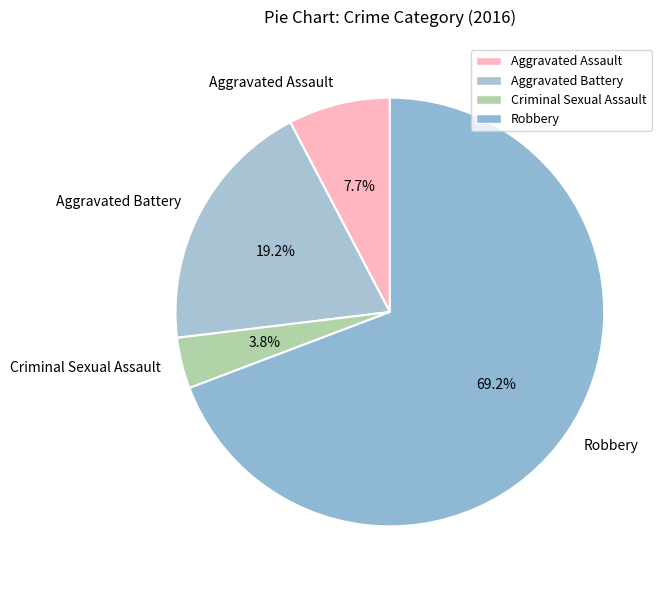

Combined, what portion of the pie is Aggravated Battery and Aggravated Assault?

26.9%